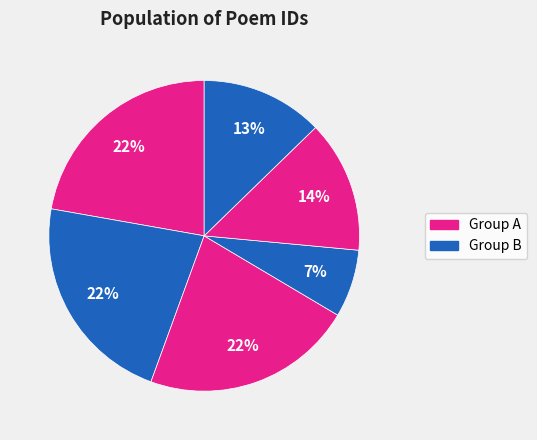

To the nearest percent, what is the average slice percentage?

17%